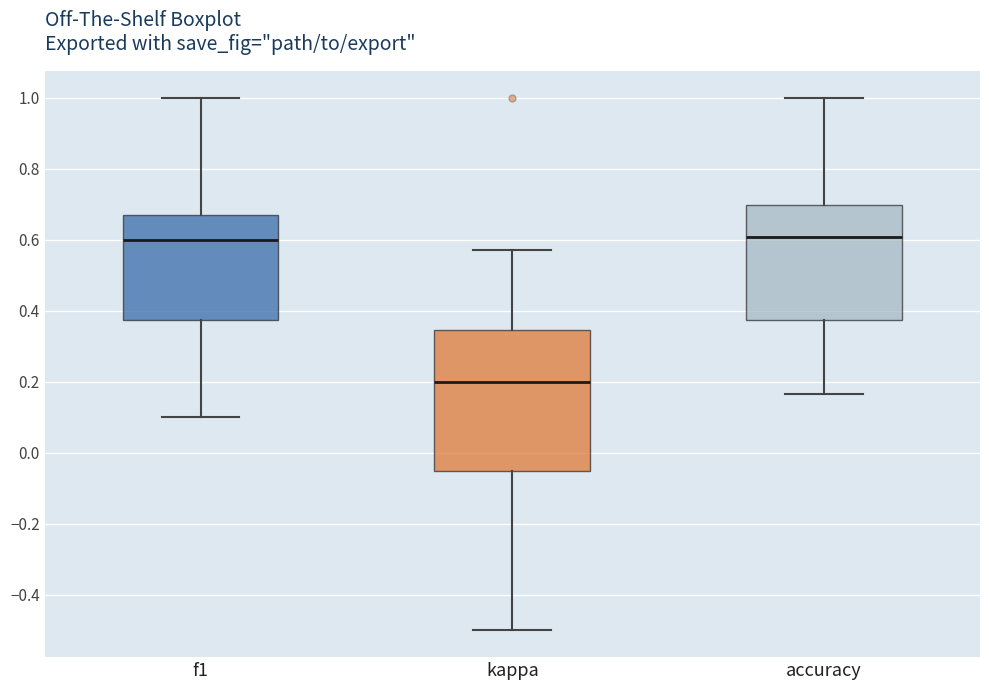

Comparing the boxes themselves (not the whiskers), which one is the tallest?

kappa